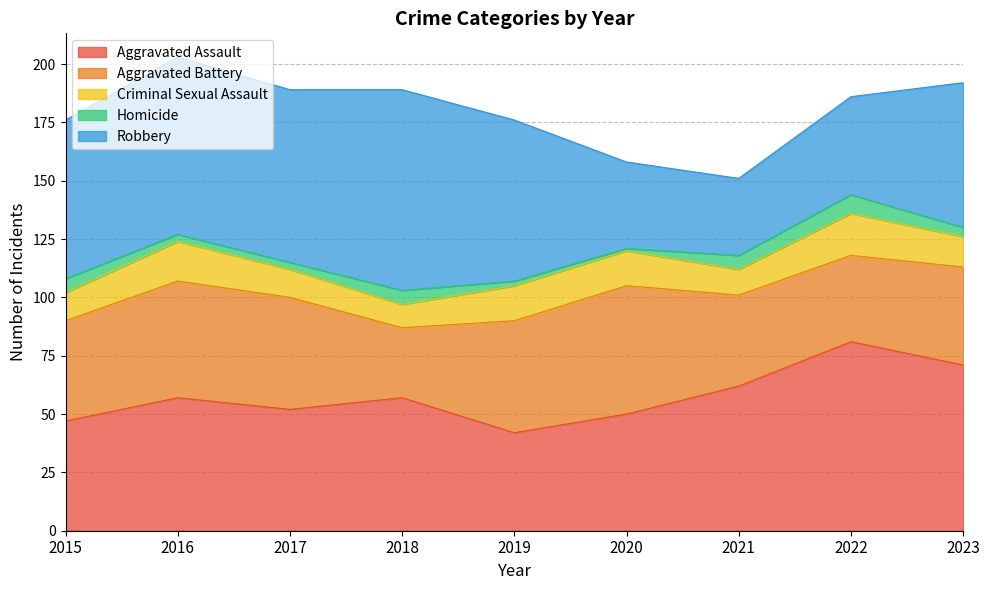

Which series has the largest range (max minus min)?

Robbery